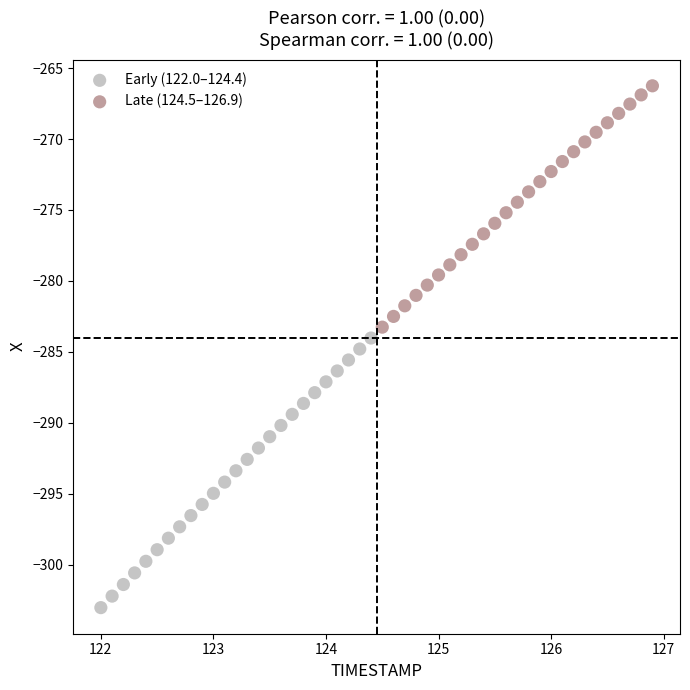

What are all the series names shown in the legend?

Early (122.0–124.4), Late (124.5–126.9)